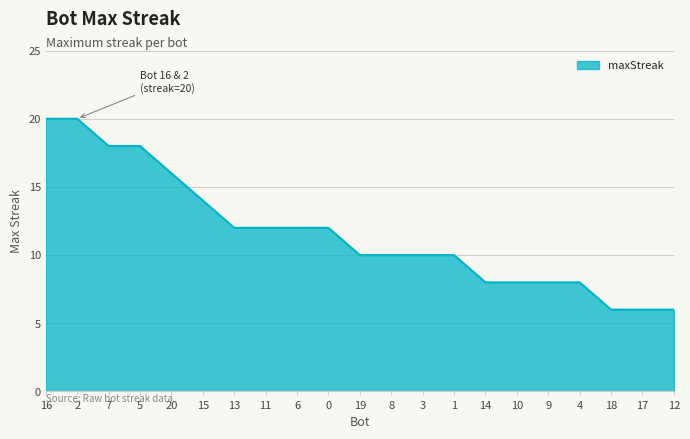

What is the greatest value displayed?

20